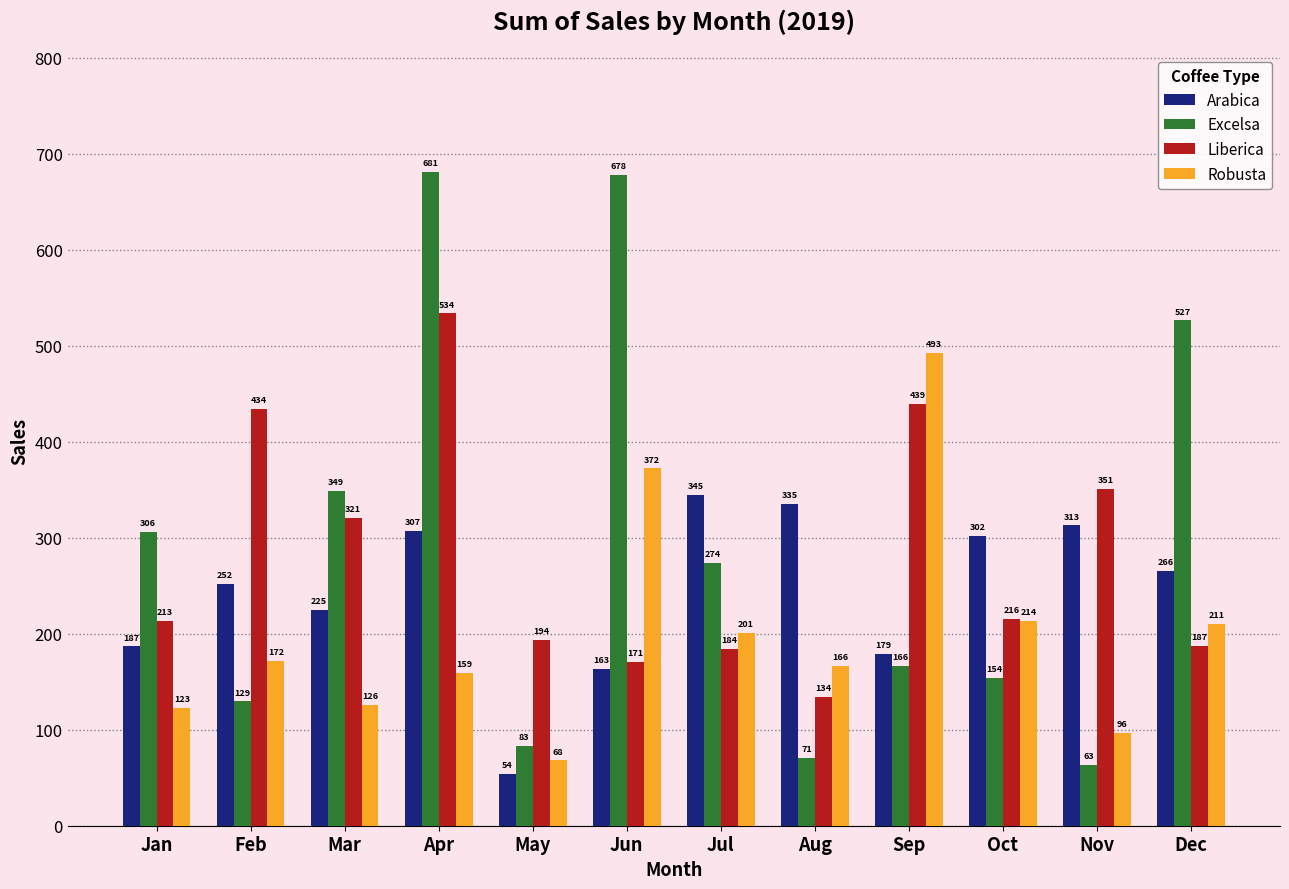

List the series in order of their peak value, highest first.

Excelsa, Liberica, Robusta, Arabica